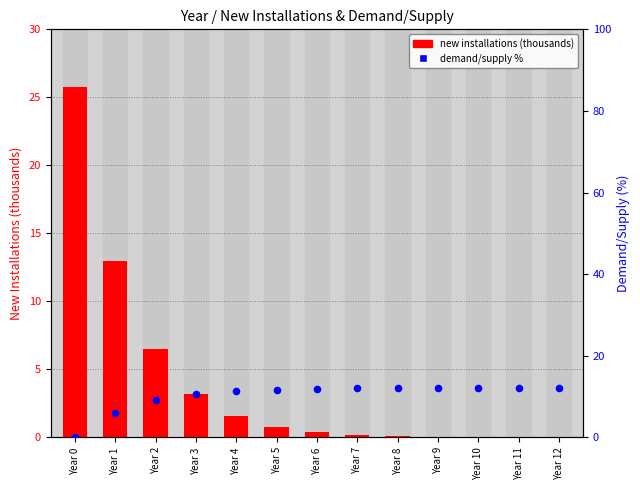

What are all the series names shown in the legend?

new installations (thousands), demand/supply %